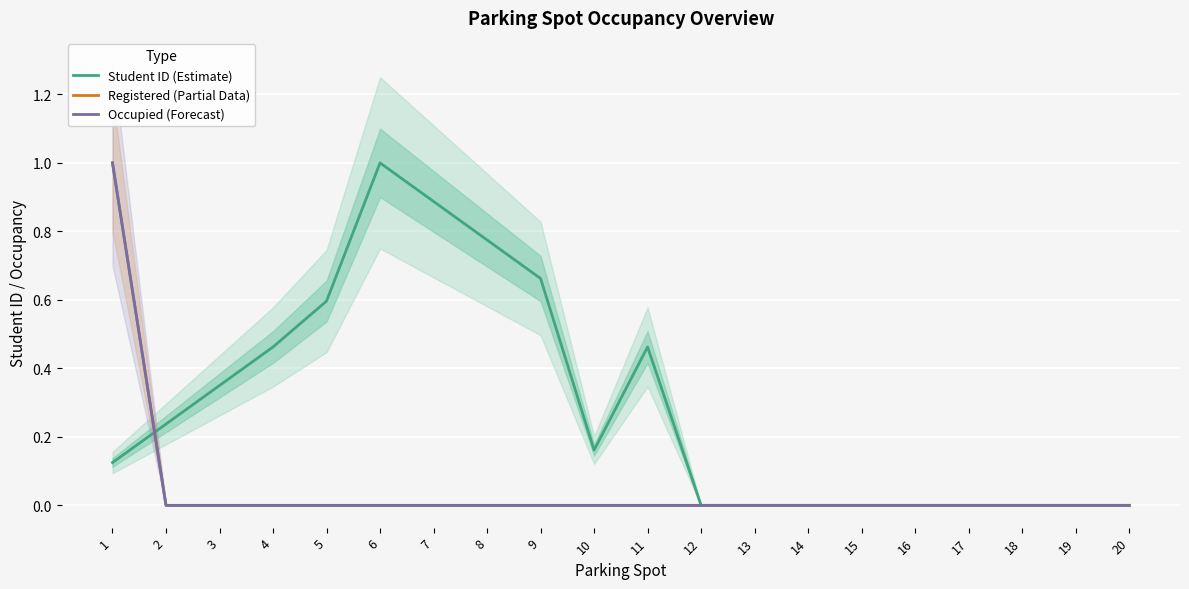

Which category has the lowest value in the Registered (Partial Data) series?

2